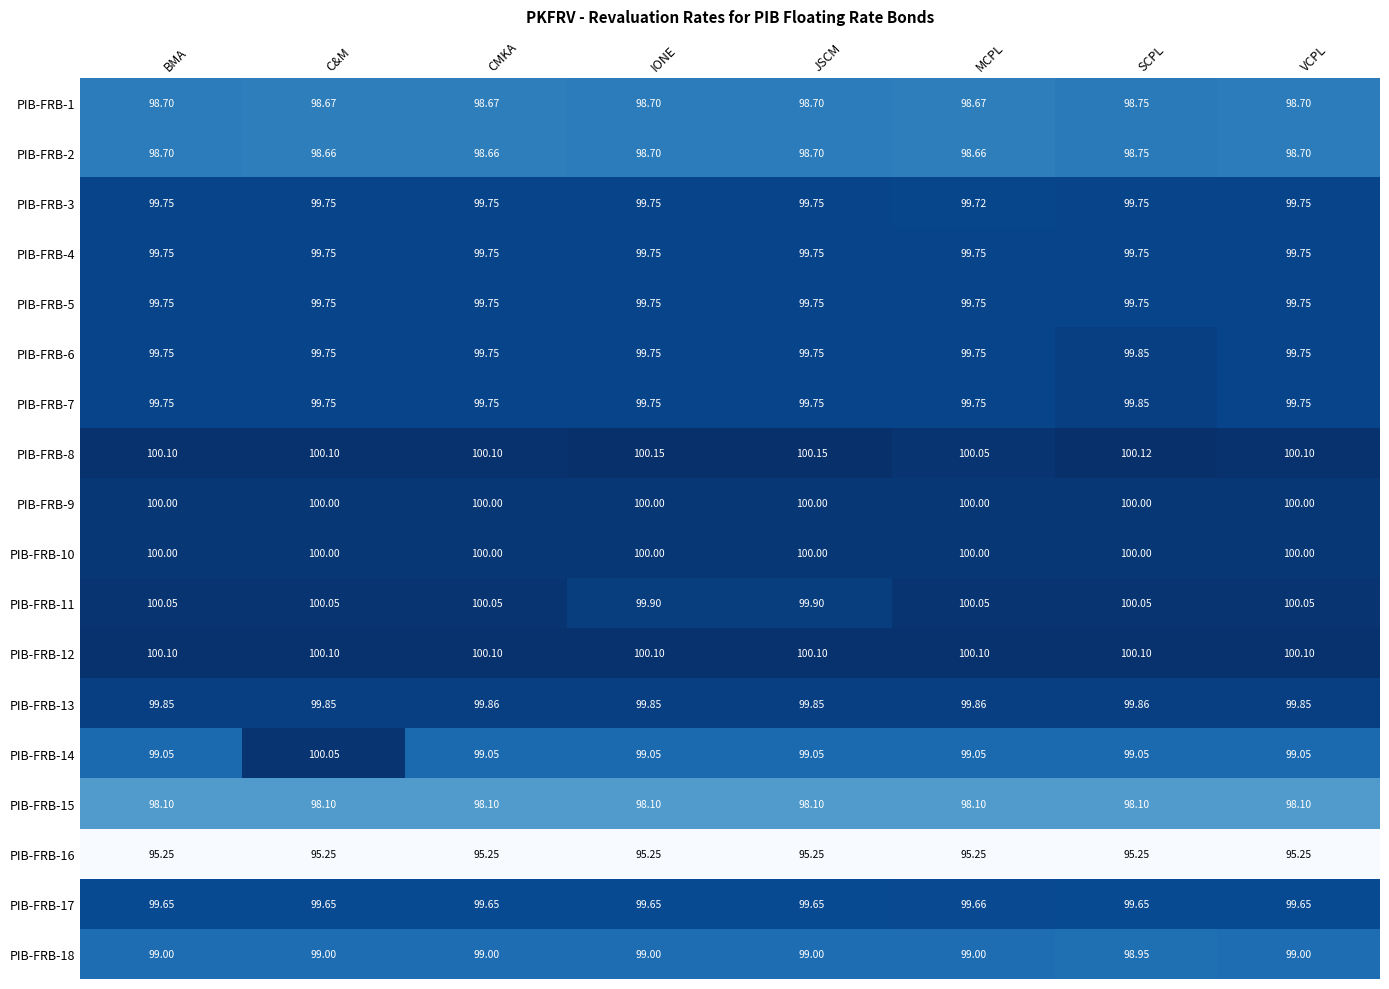

At which category is the sum across all series the highest?

C&M